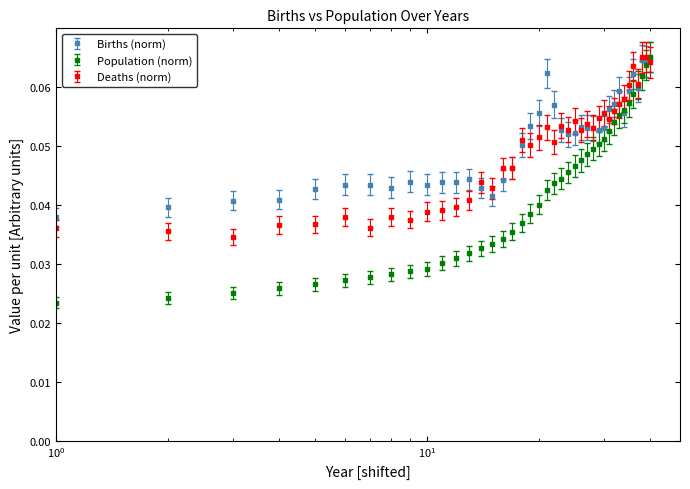

Which series has the largest range (max minus min)?

Population (norm)